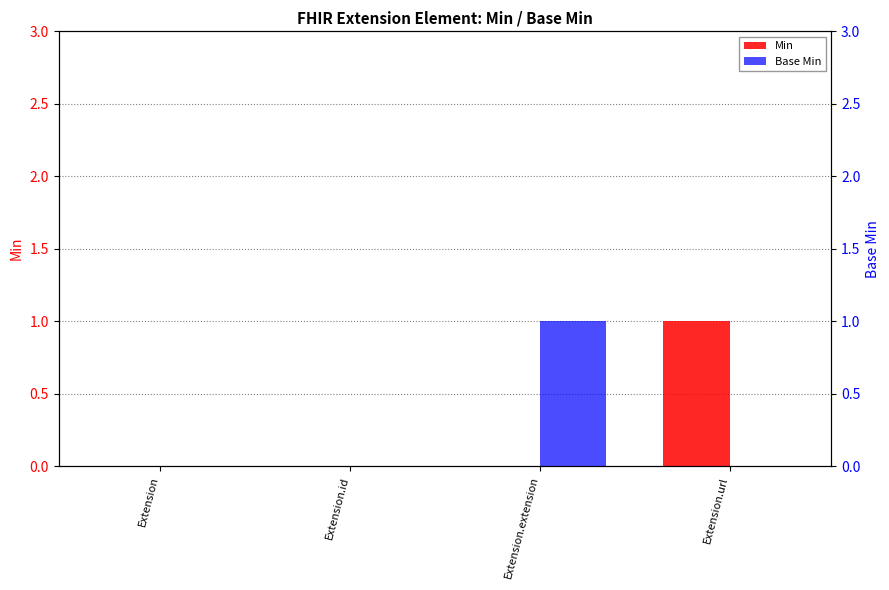

Are the bars horizontal?

No